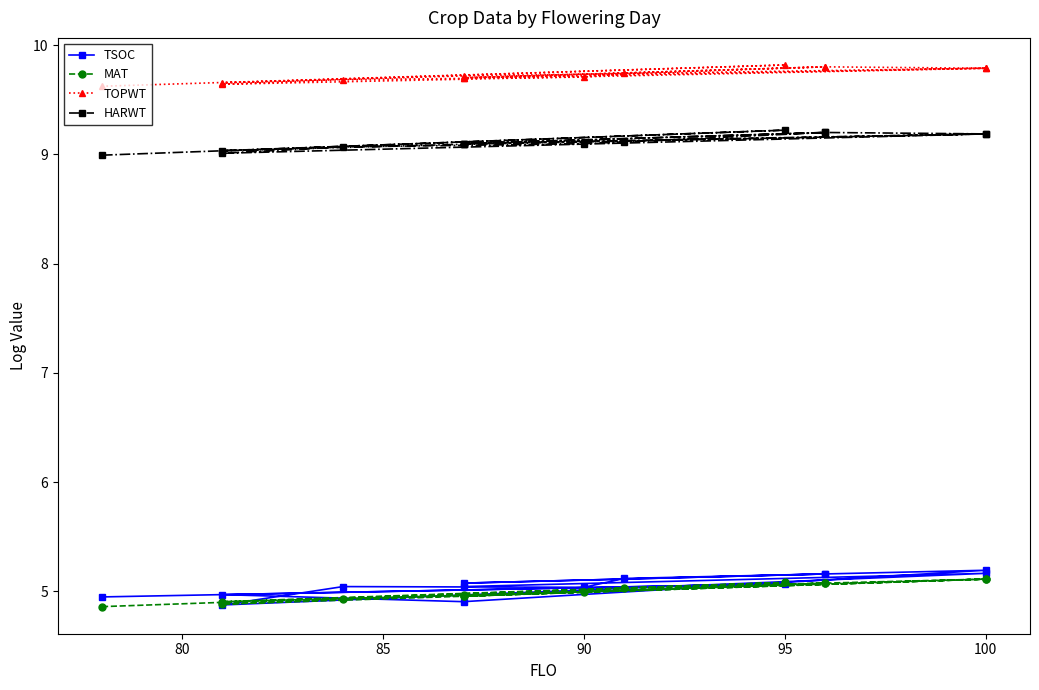

What are all the series names shown in the legend?

TSOC, MAT, TOPWT, HARWT